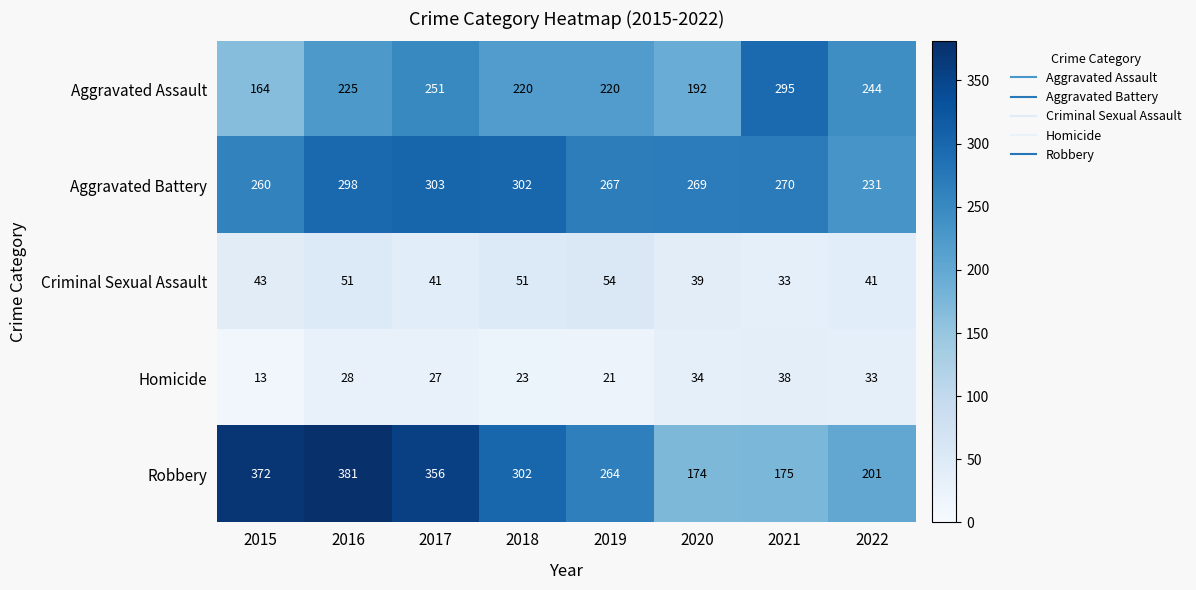

At how many categories does at least one series exceed 151?

8